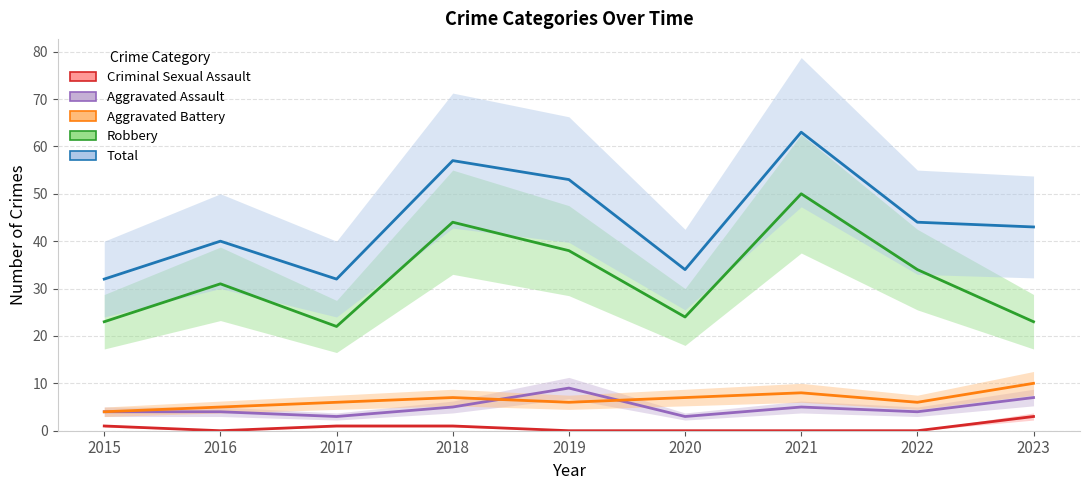

What is the maximum value shown in the chart?

63